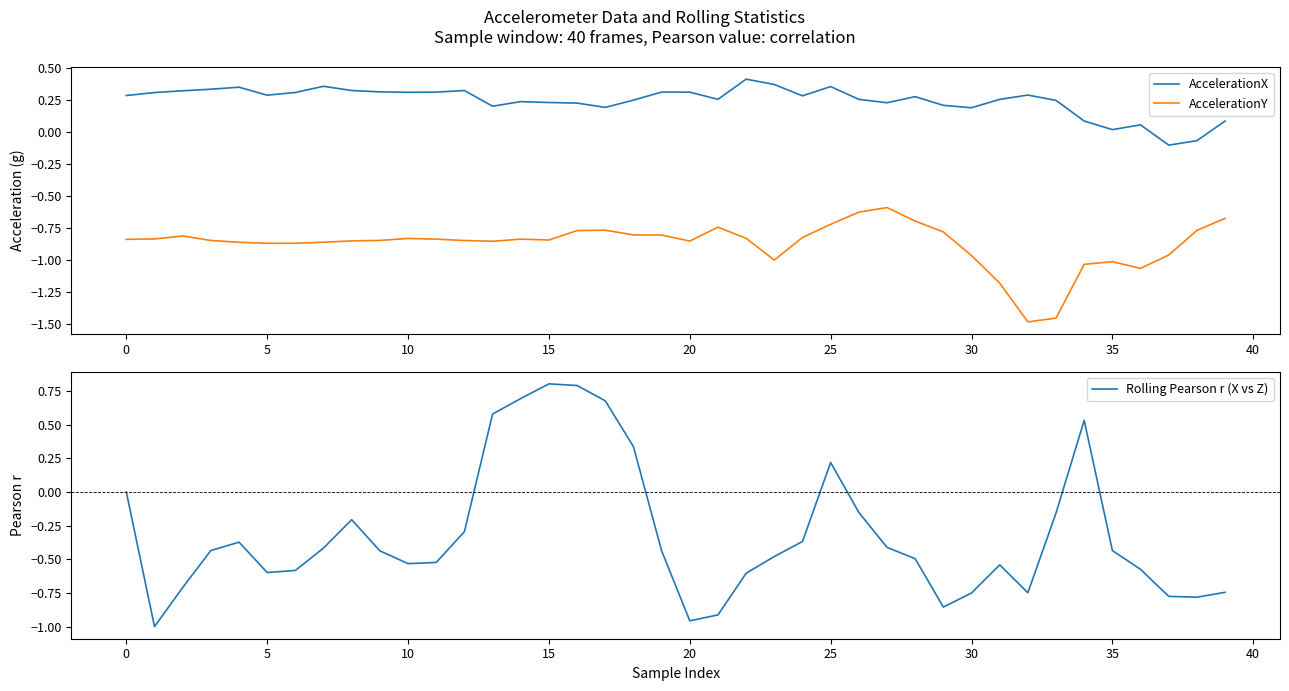

Does the chart have visible grid lines?

No